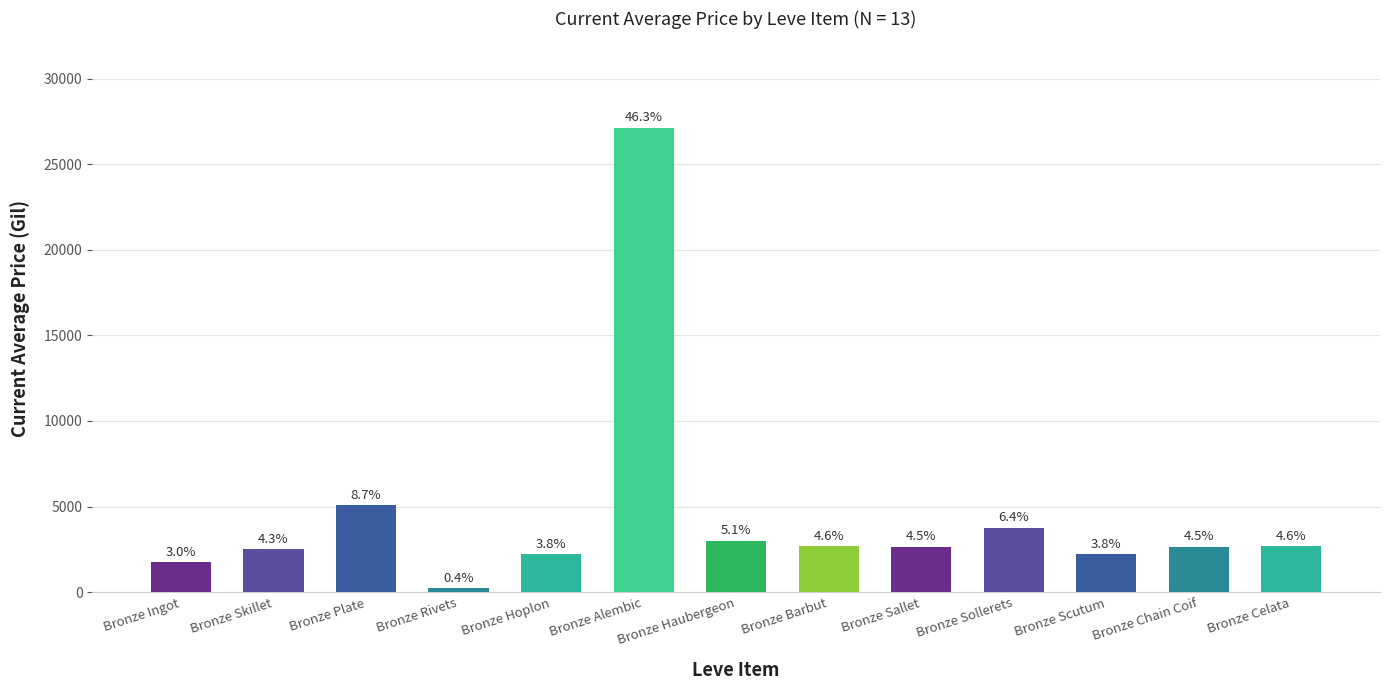

How many bars are there in total?

13